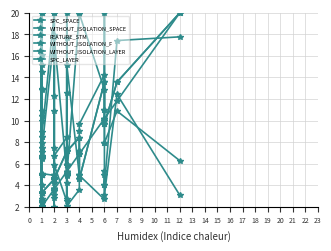

What is the average value of the SPC_SPACE series?

6.8